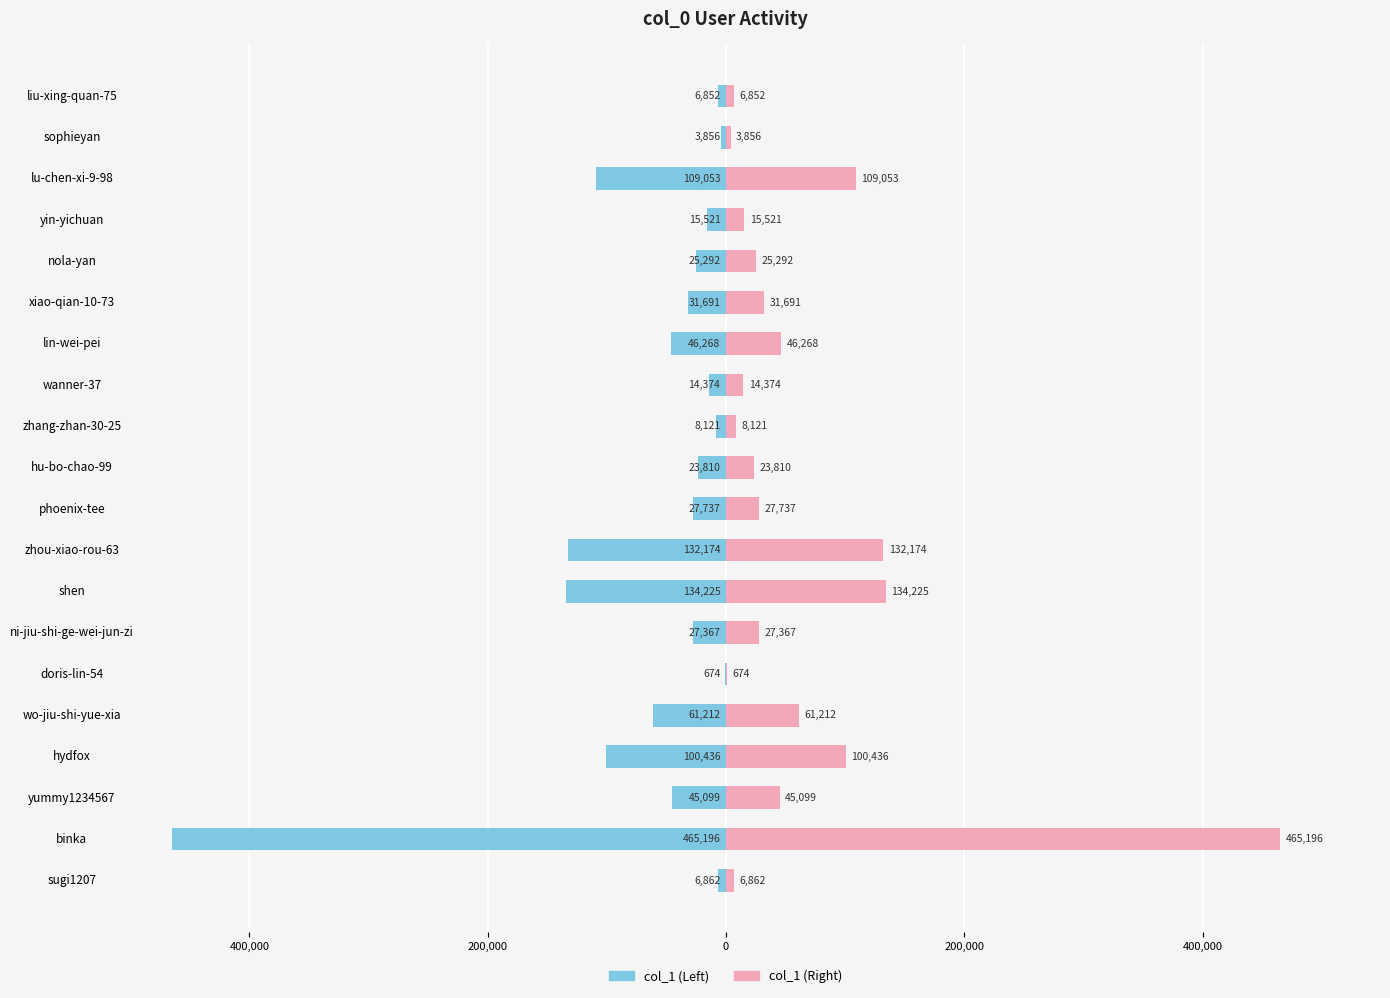

Between 7 and 10, which is larger?

10